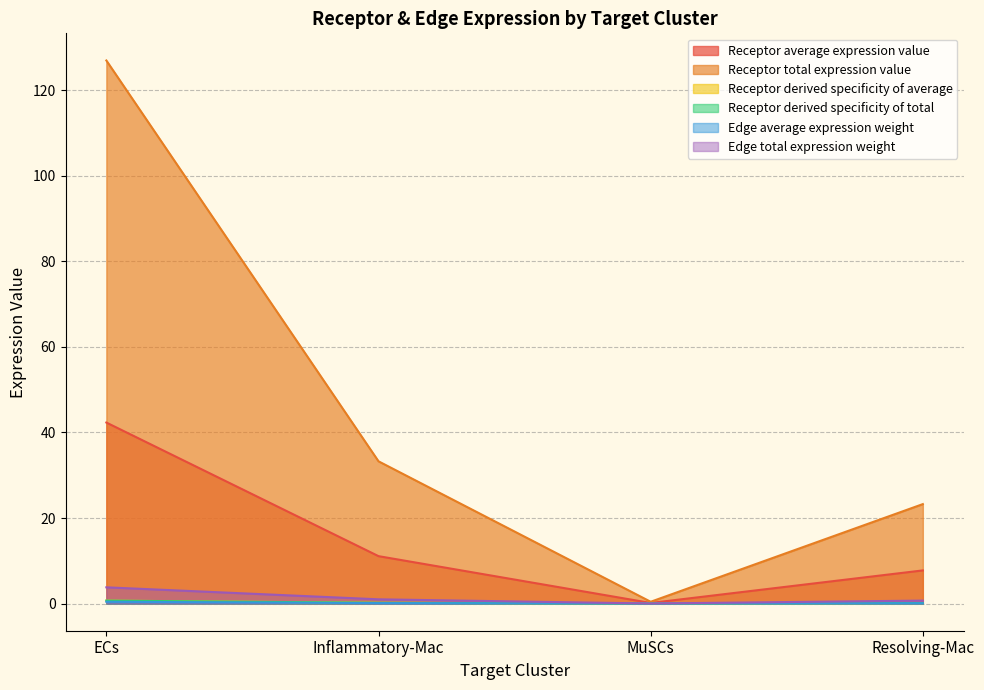

At which category does Edge average expression weight reach its first local valley?

MuSCs